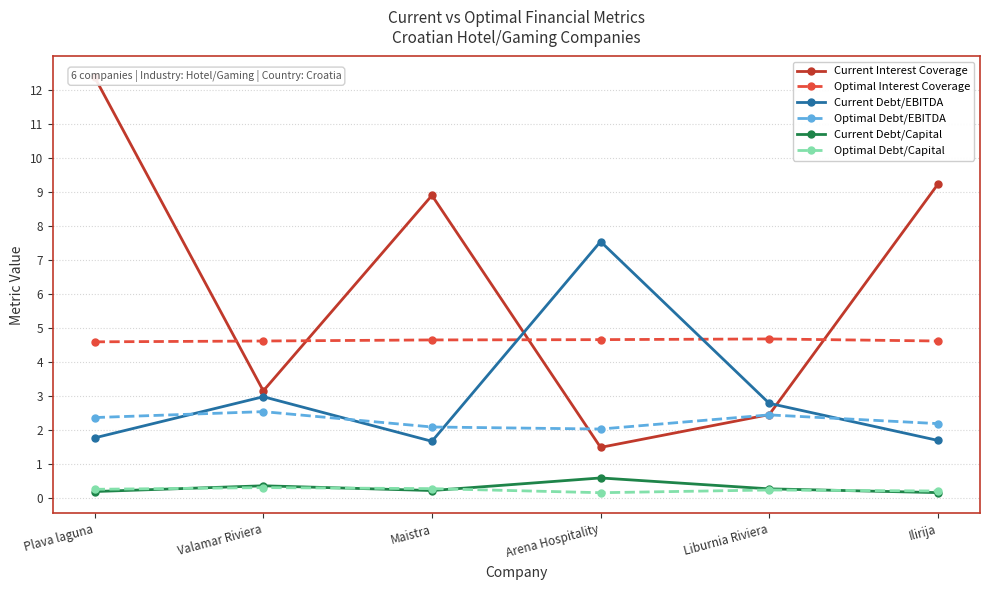

What is the sum of all Current Debt/Capital values?

1.8